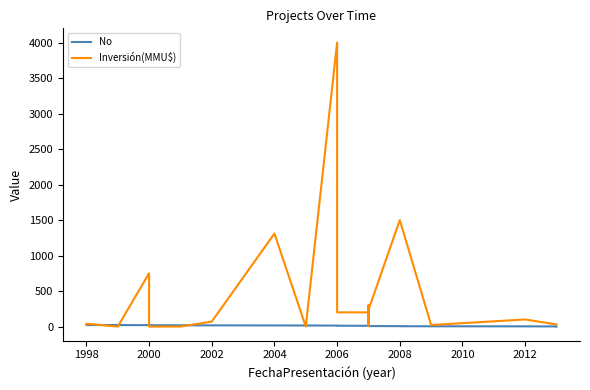

What is the average value of the No series?

12